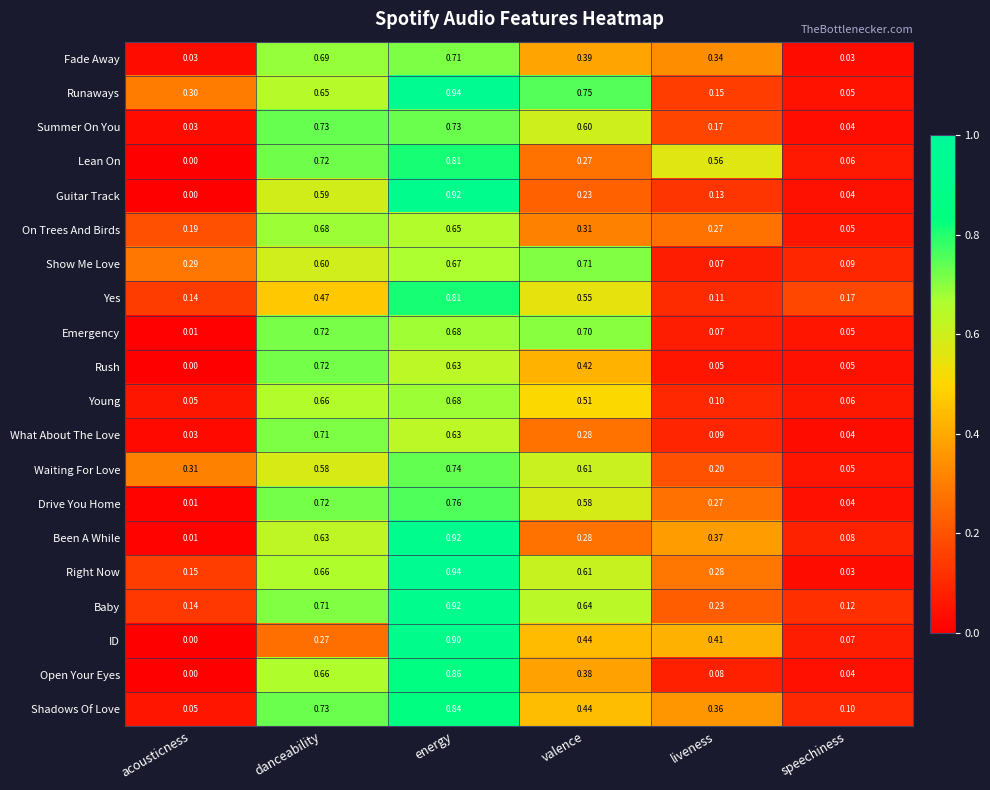

Which label corresponds to the smallest value in the chart?

acousticness